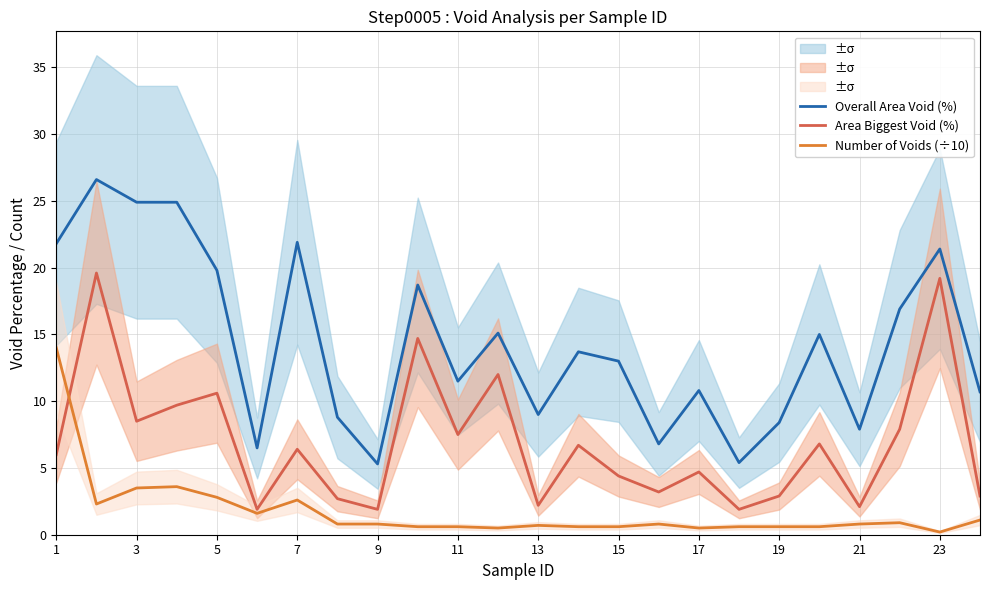

True or false: Overall Area Void (%) and Number of Voids (÷10) cross at least once.

False